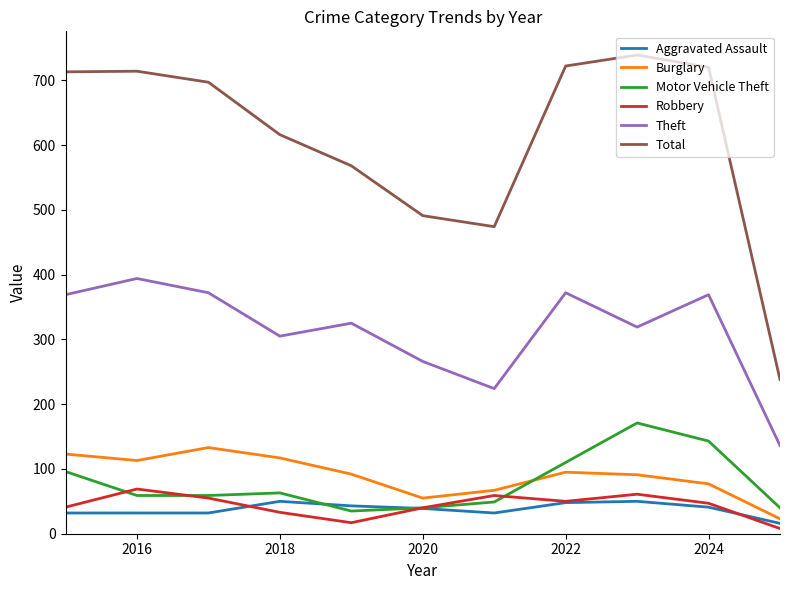

What is the greatest value displayed?

739